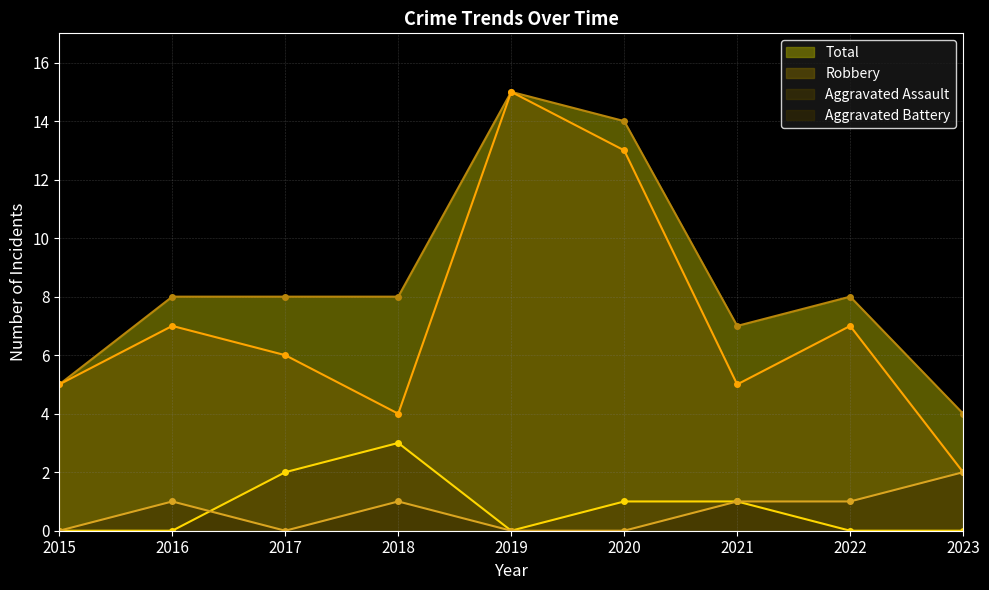

At which category is the sum across all series the highest?

2019